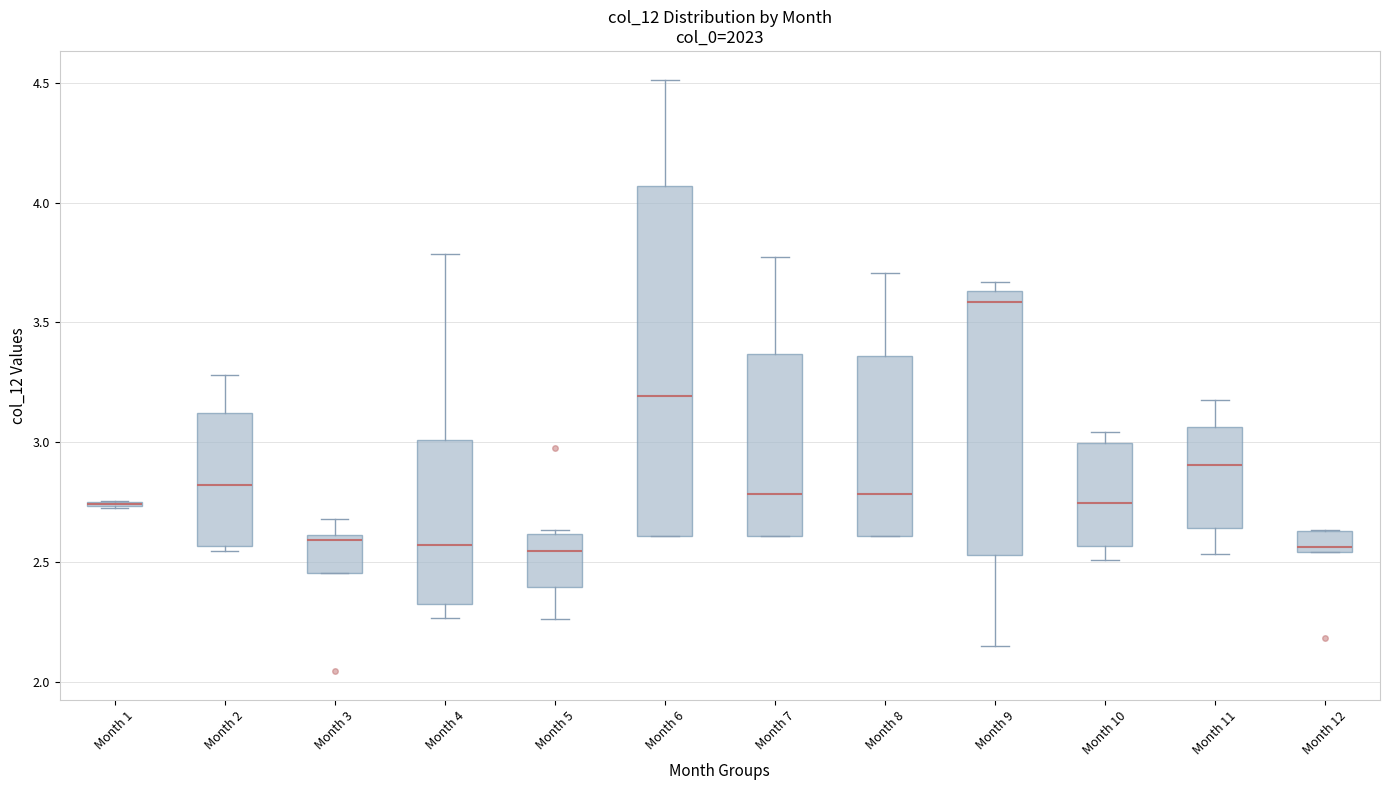

Comparing the boxes themselves (not the whiskers), which one is the tallest?

Month 6